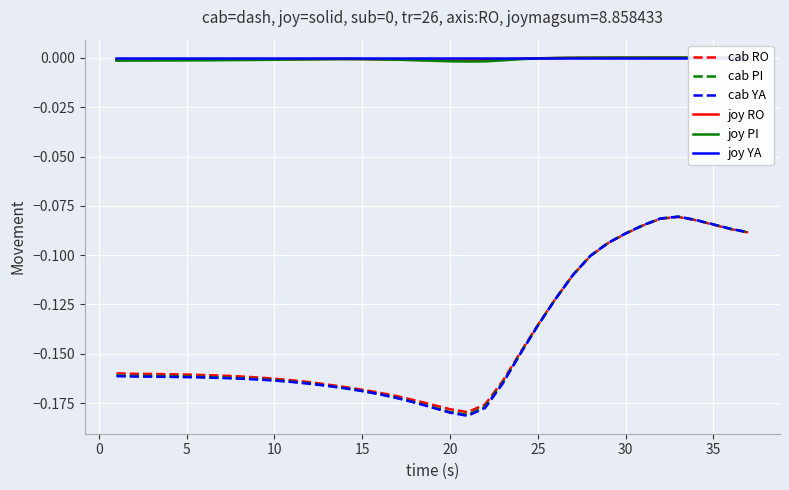

True or false: joy RO has more than 0 points higher than both neighbors.

True